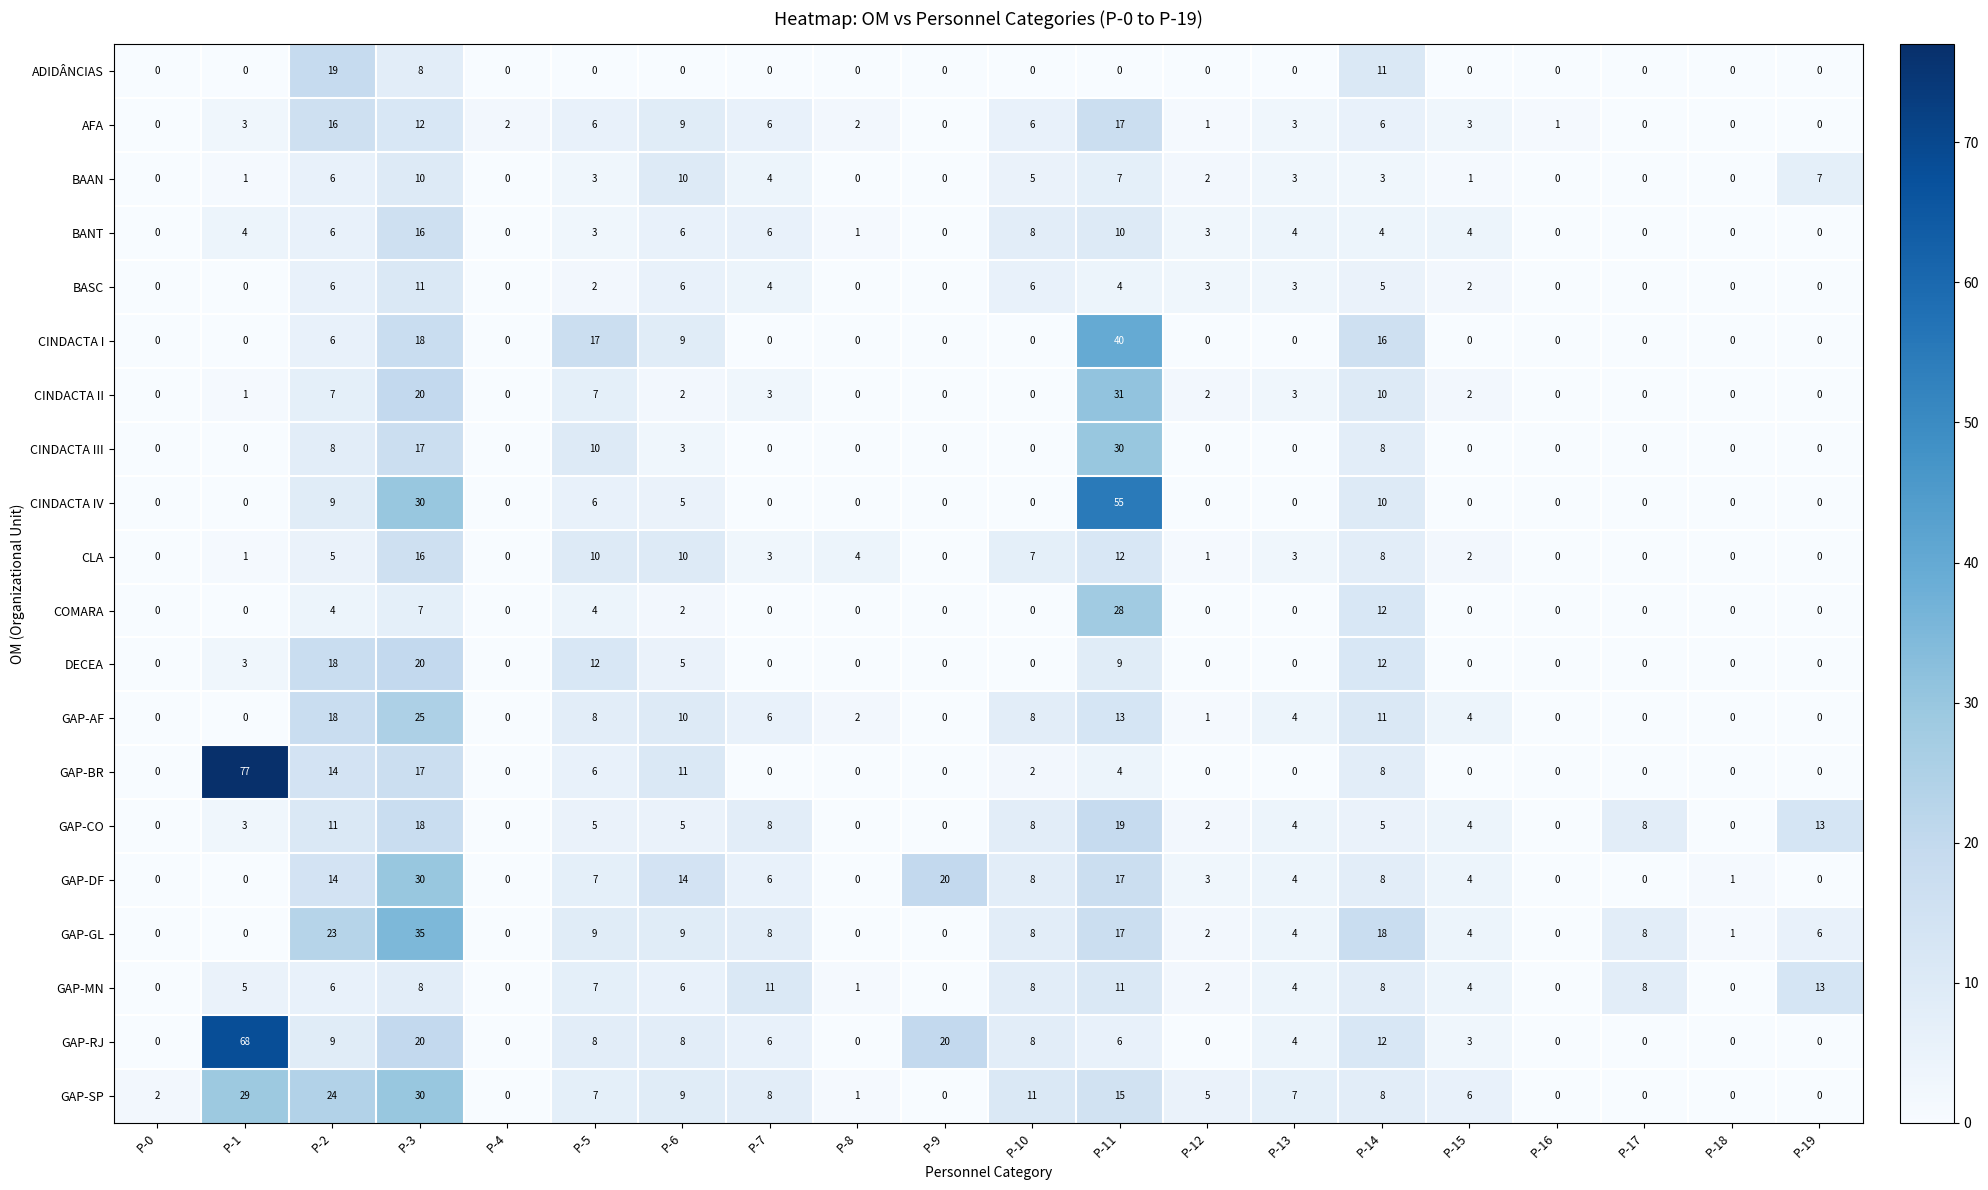

What is the greatest value displayed?

77